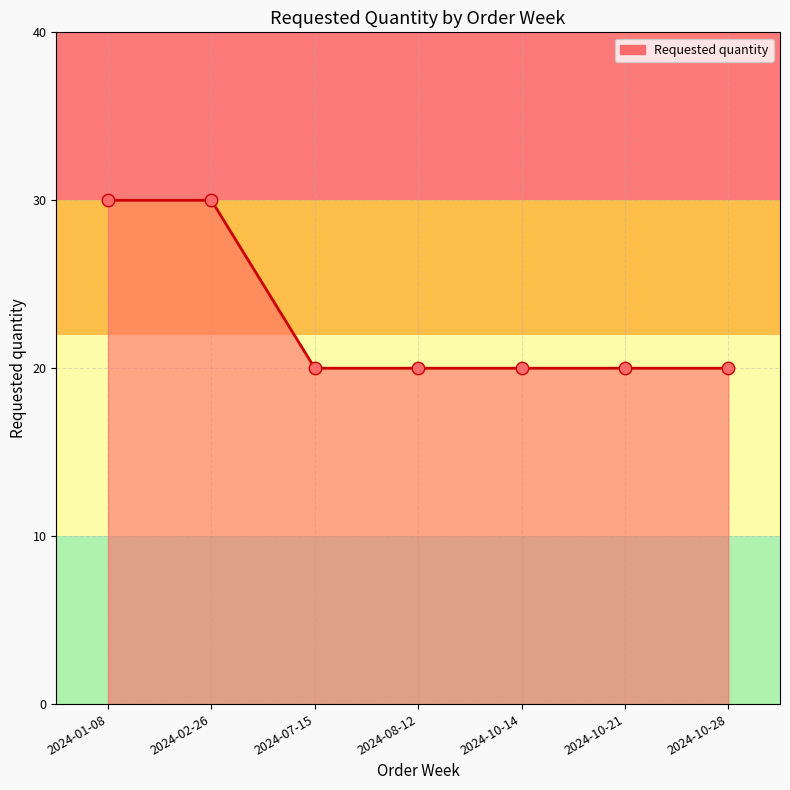

Approximately how many times larger is the value at 2024-10-21 compared to 2024-10-28?

1.0